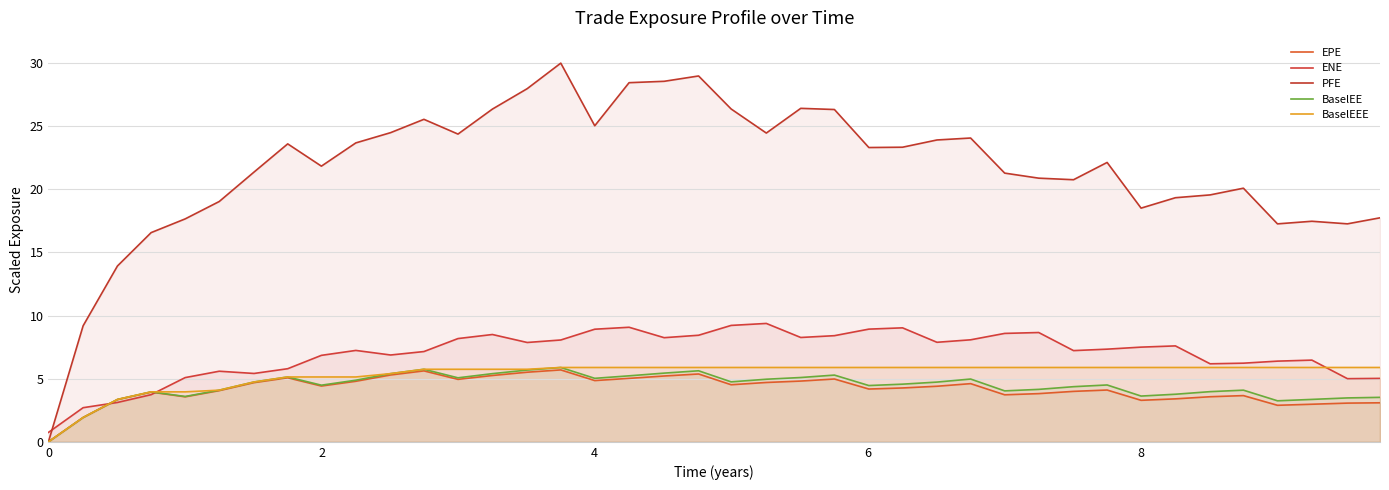

True or false: BaselEE has more than 0 points higher than both neighbors.

True